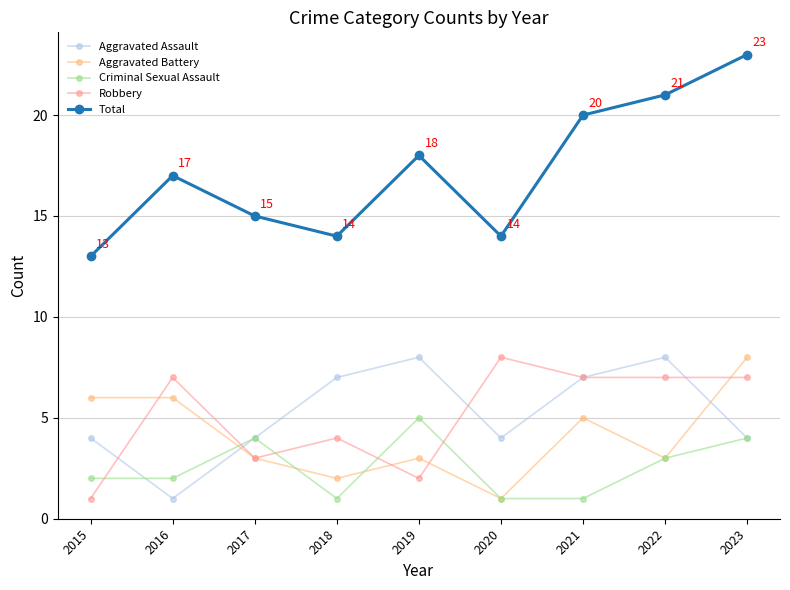

Between 2016 and 2020, which series saw the biggest shift?

Aggravated Battery